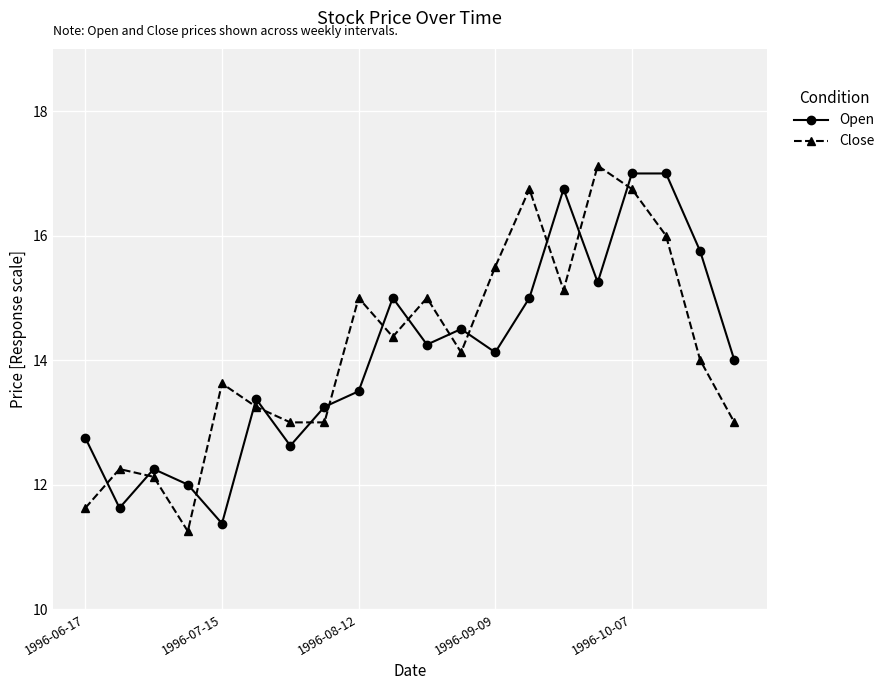

What is the sum of all Open values?

281.4